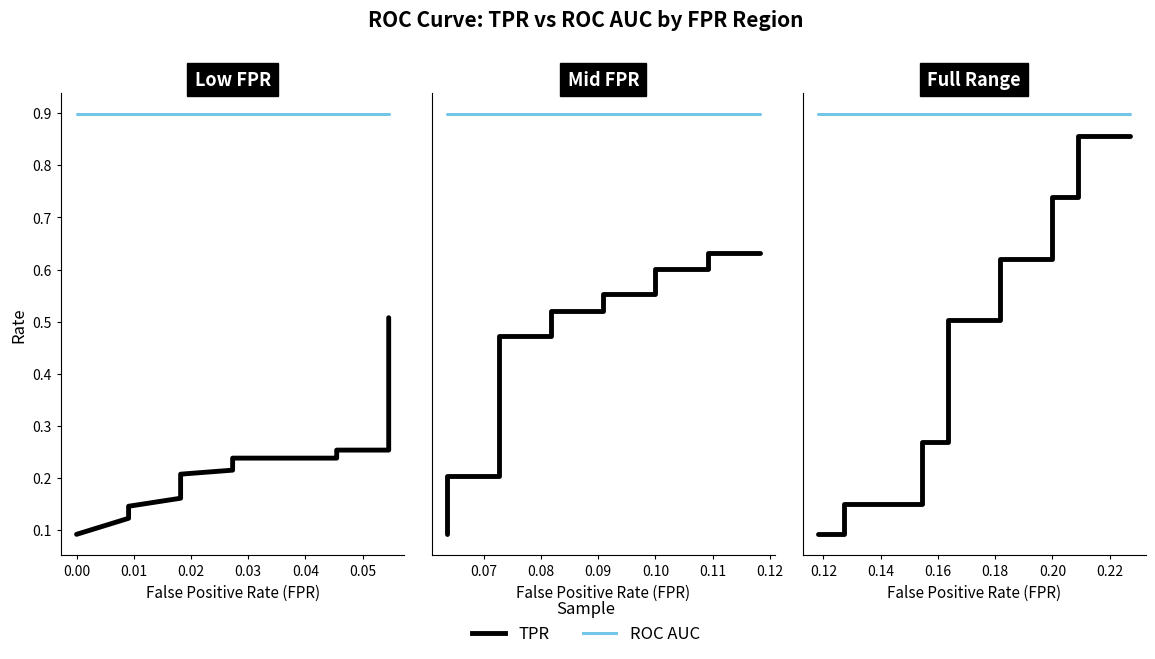

True or false: TPR and ROC AUC cross at least once.

False